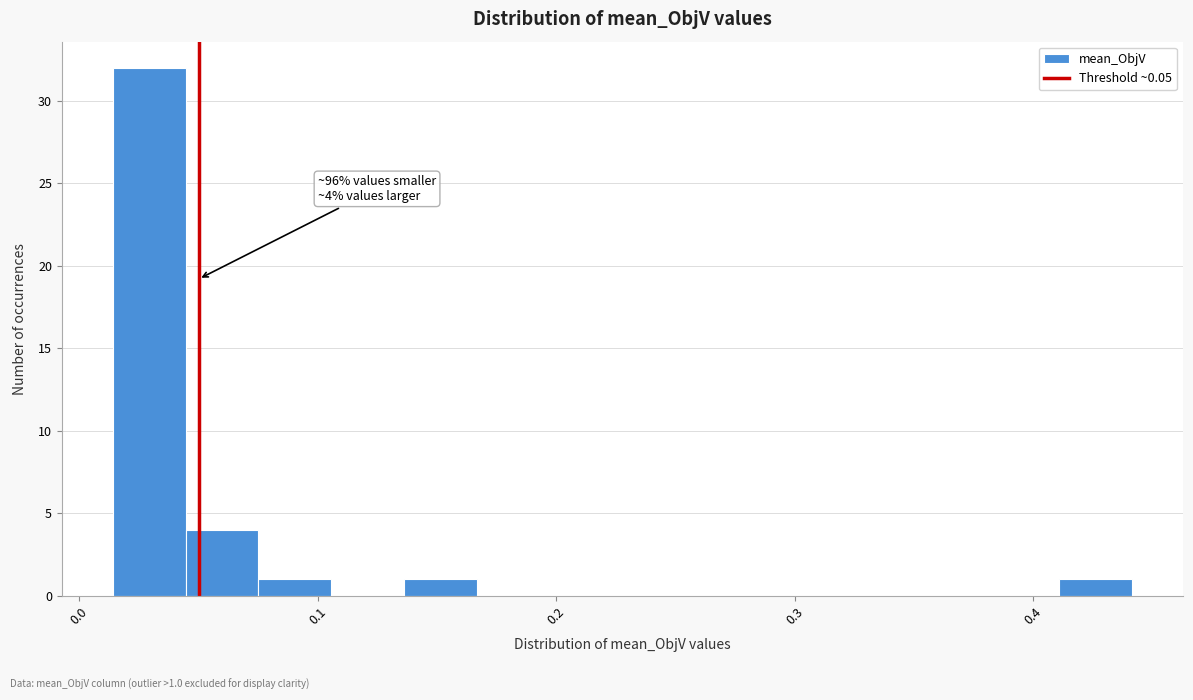

Around what value on the x-axis is the tallest bar? Give the approximate position of its centre, as read against the axis.

0.03